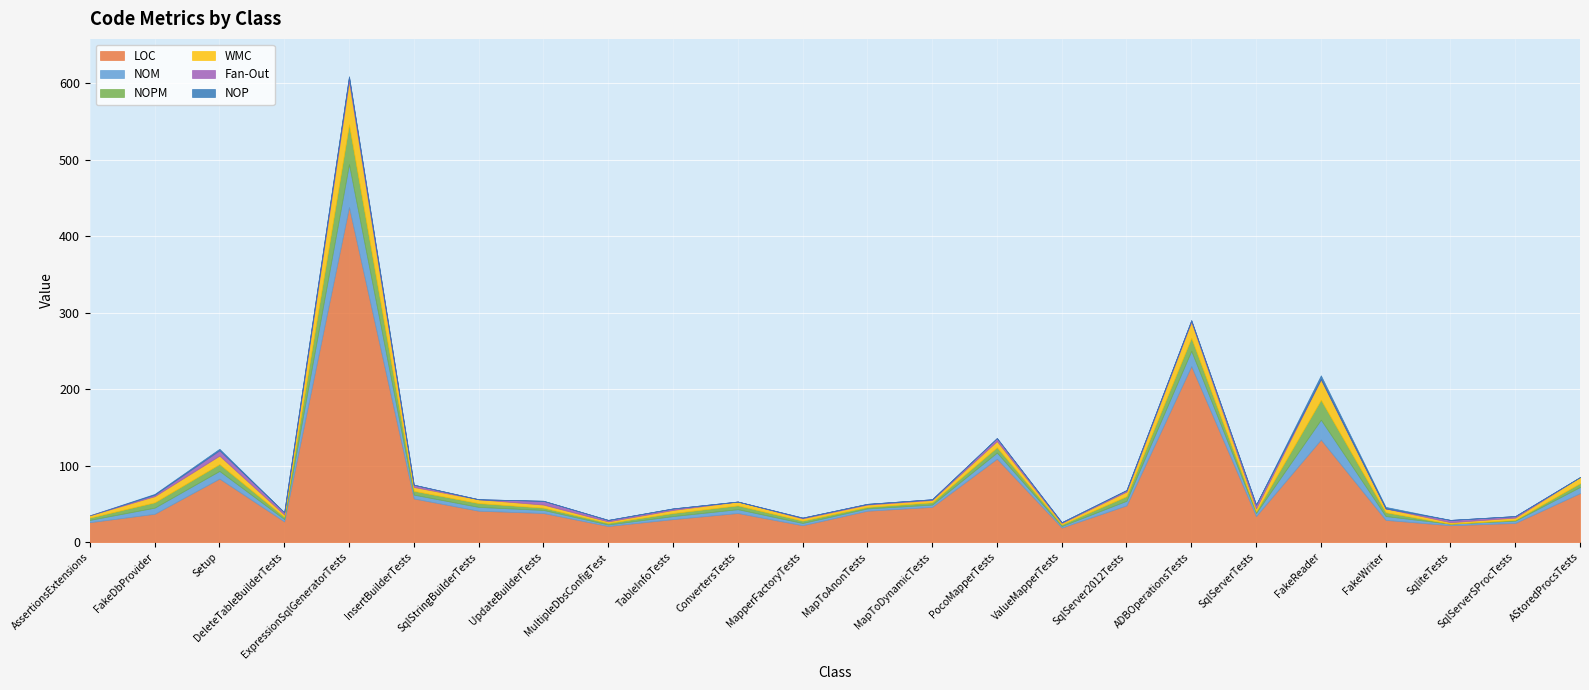

Which category has the lowest value across all series?

SqliteTests